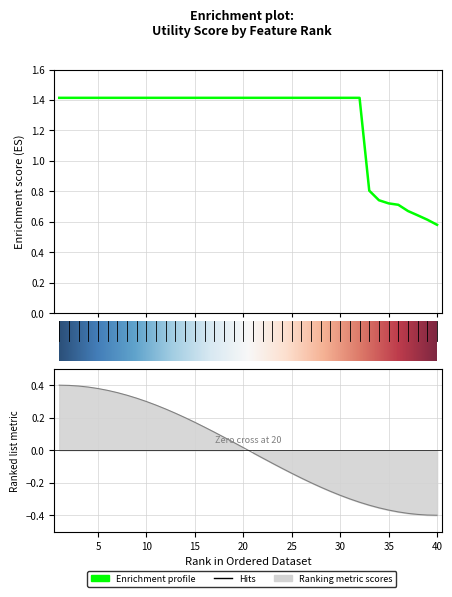

What is the greatest value displayed?

1.4